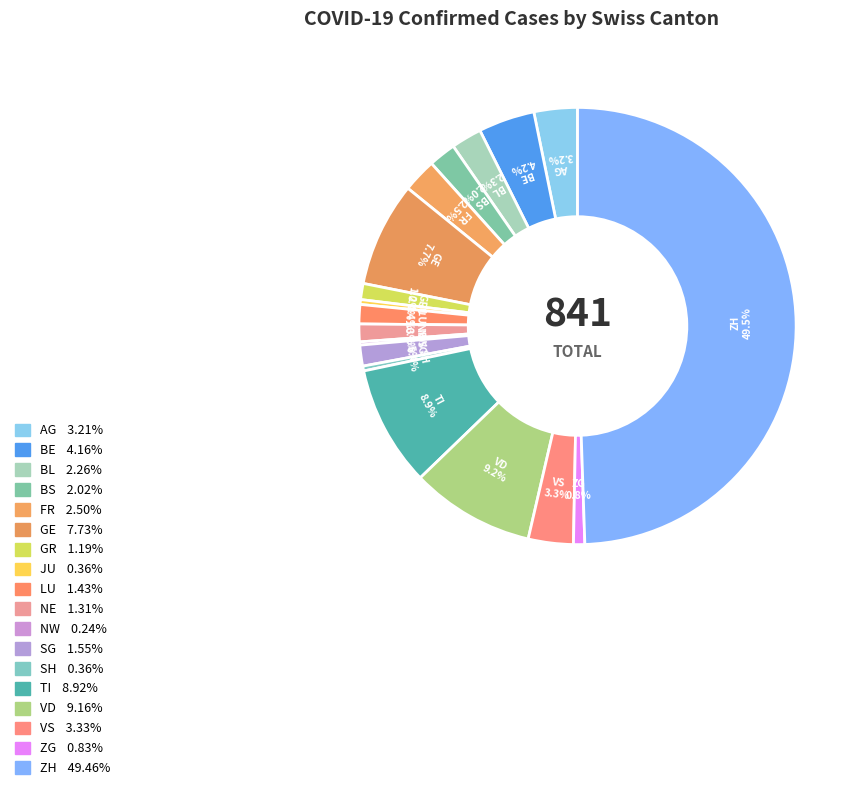

Which category has the biggest portion of the pie?

ZH